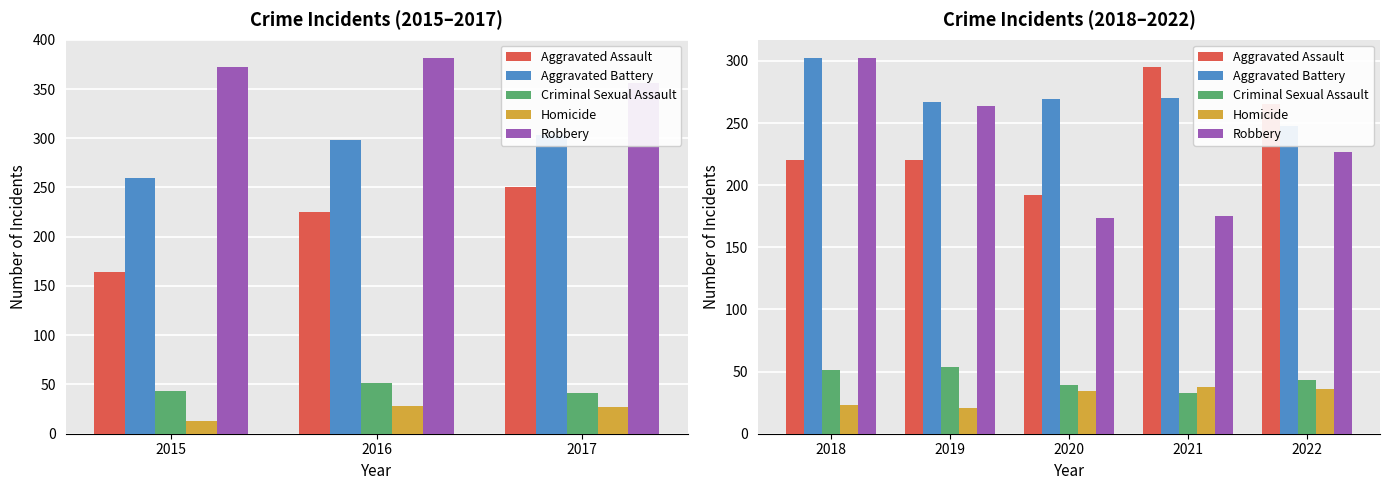

How many groups of bars are there?

5